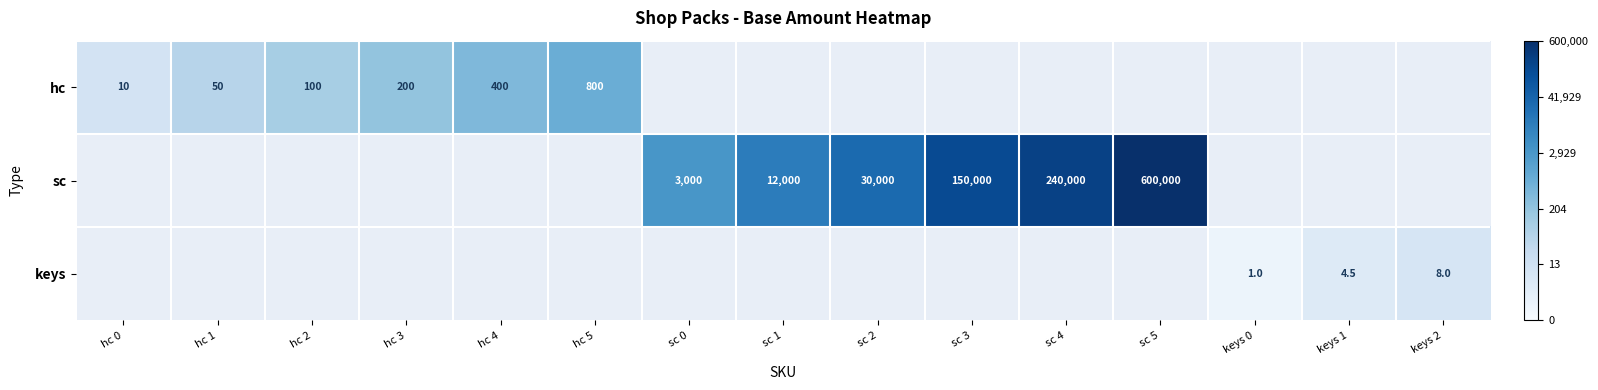

Which category has the highest value in the hc series?

hc 5